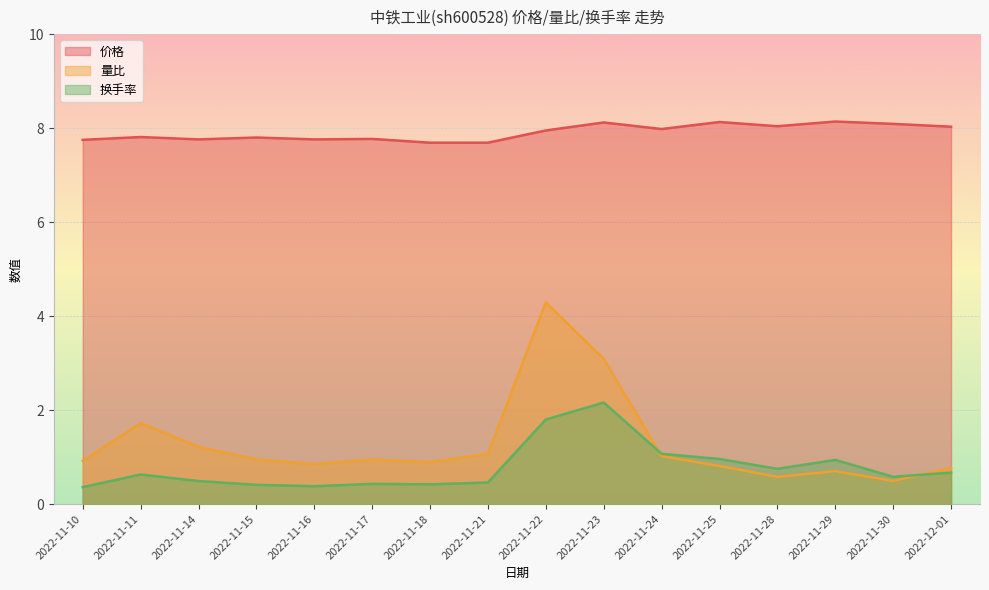

Rank the series by their maximum value, from highest to lowest.

价格, 量比, 换手率